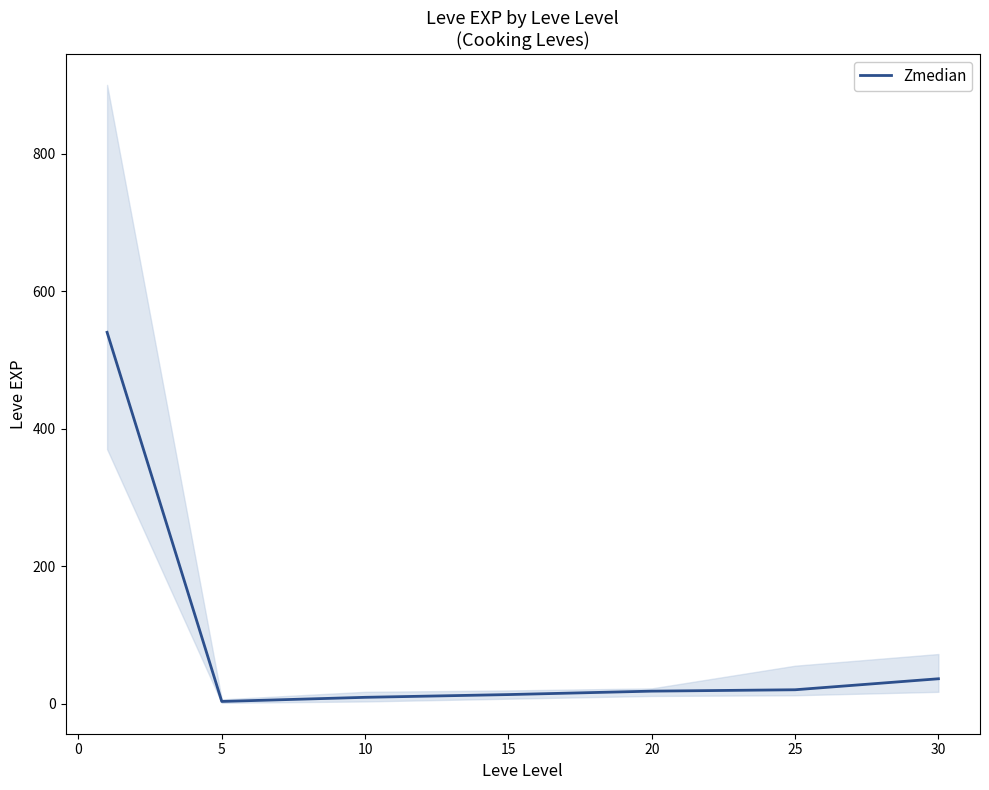

What is the maximum value for Zmedian?

540